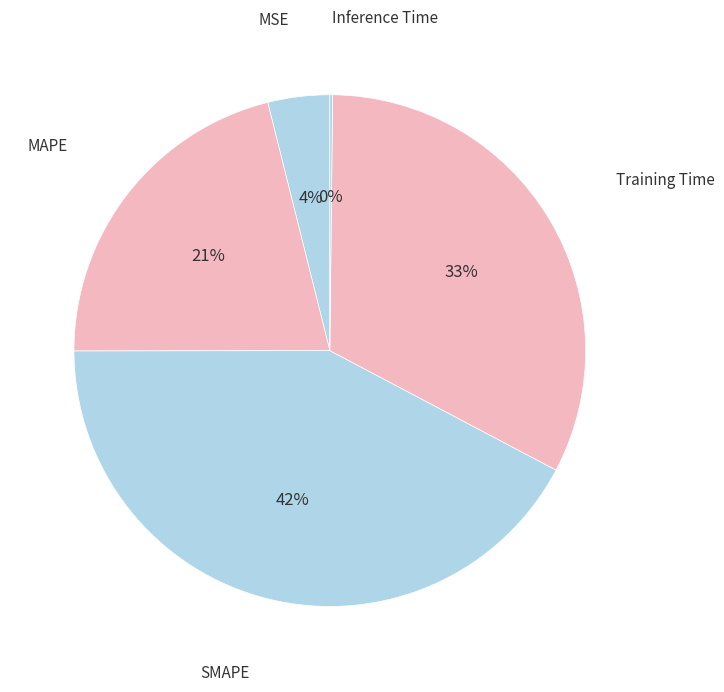

True or false: MSE accounts for 4% of the total.

True